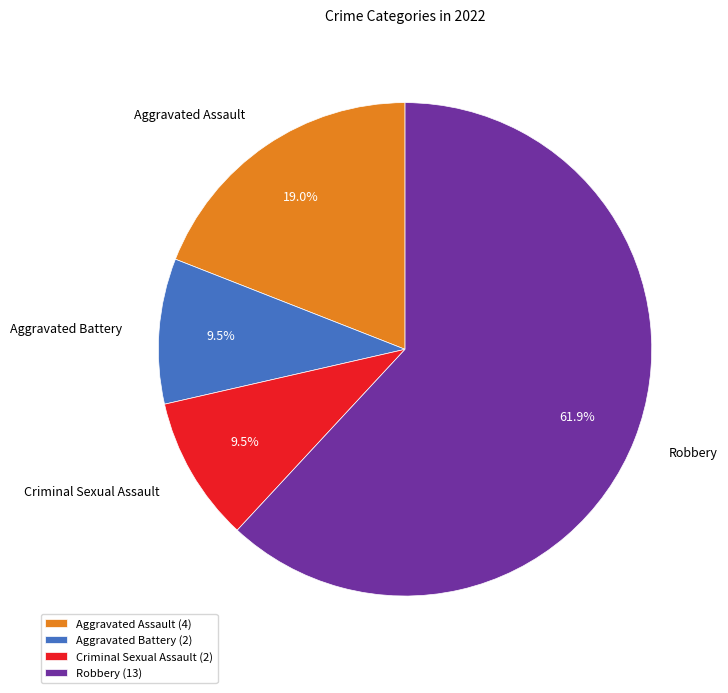

What portion of the pie excludes Criminal Sexual Assault (2)?

90.5%